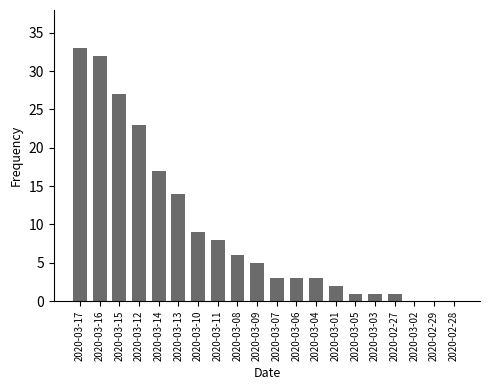

Which has a higher value, 2020-03-12 or 2020-03-04?

2020-03-12